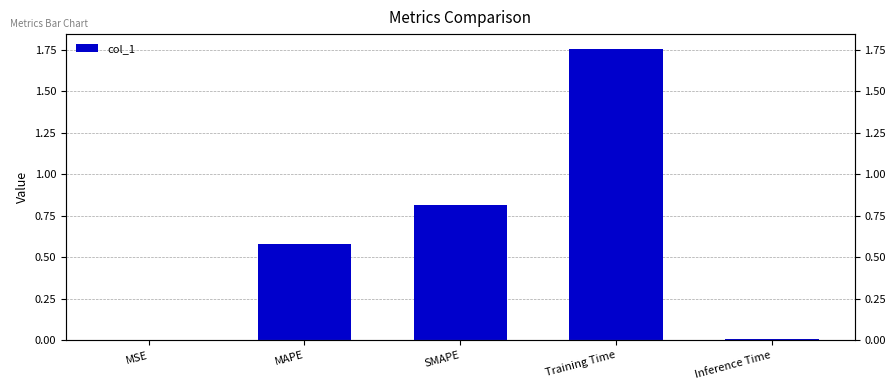

Reading left to right, what are all the values shown in this chart?

0.0	0.6	0.8	1.8	0.0